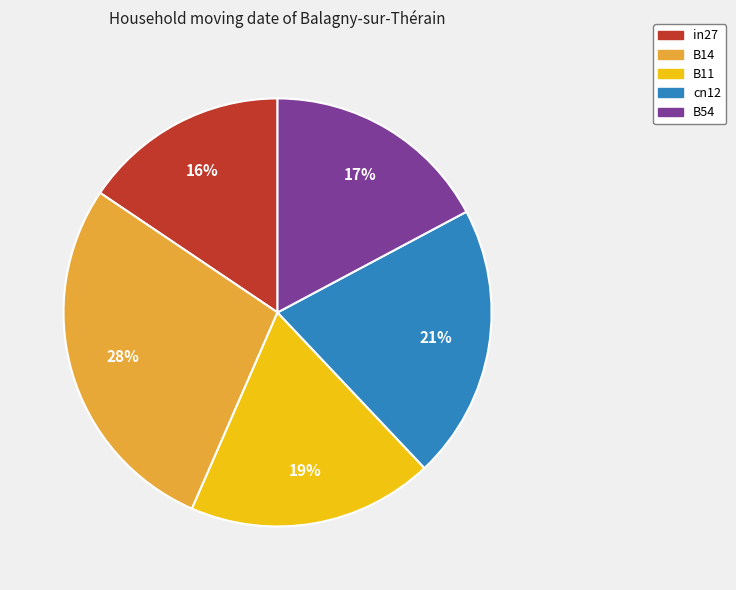

What is the largest slice in the pie chart?

B14